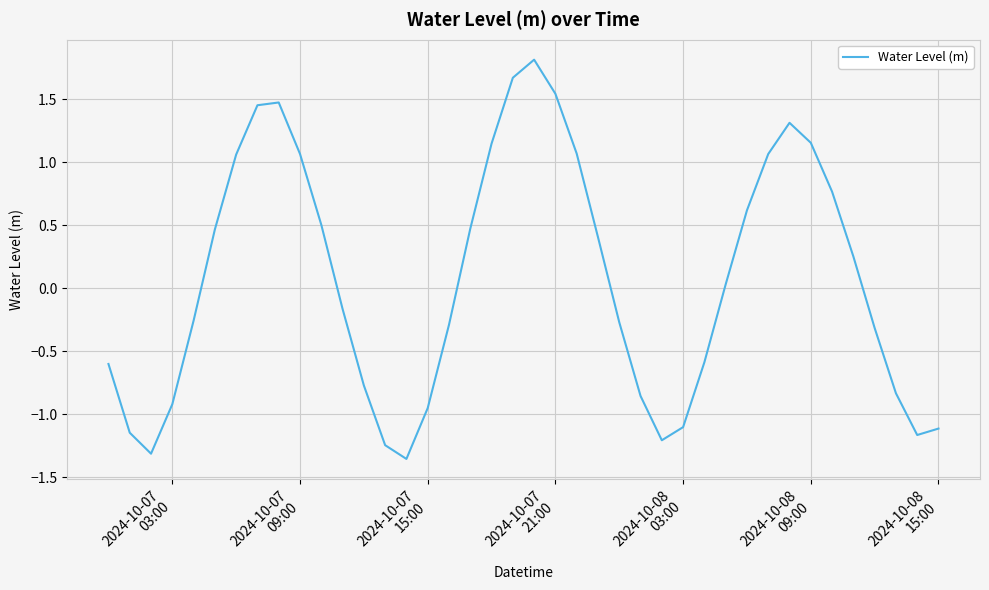

What is the difference between the maximum and minimum values?

3.2